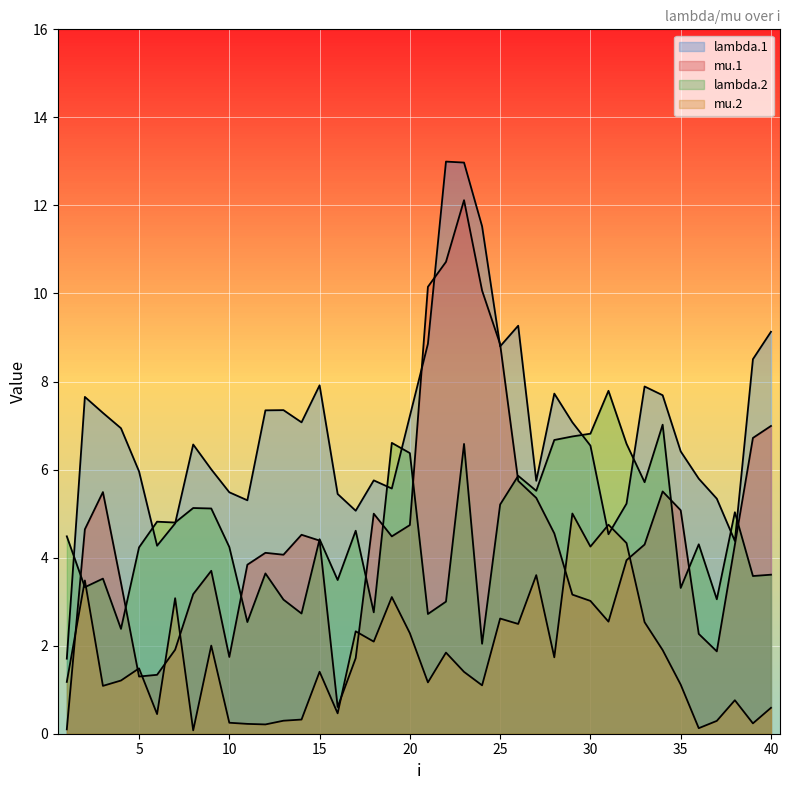

How many data points does each series have?

40